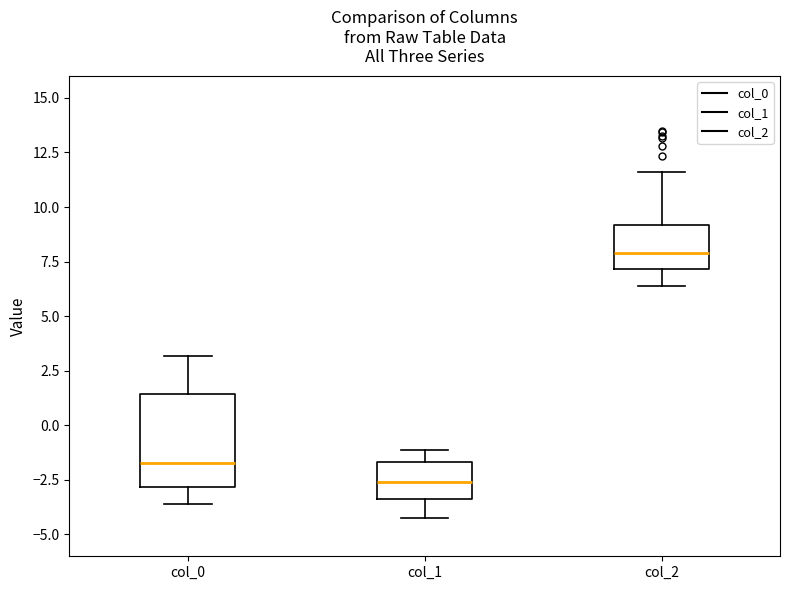

Comparing the boxes themselves (not the whiskers), which one is the tallest?

col_0